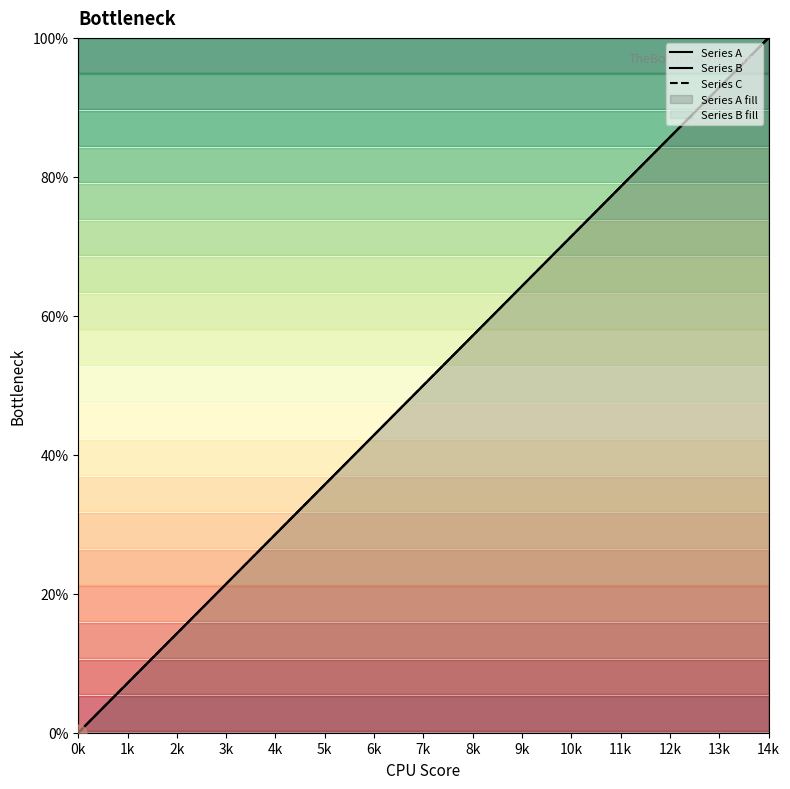

Does the chart have visible grid lines?

No